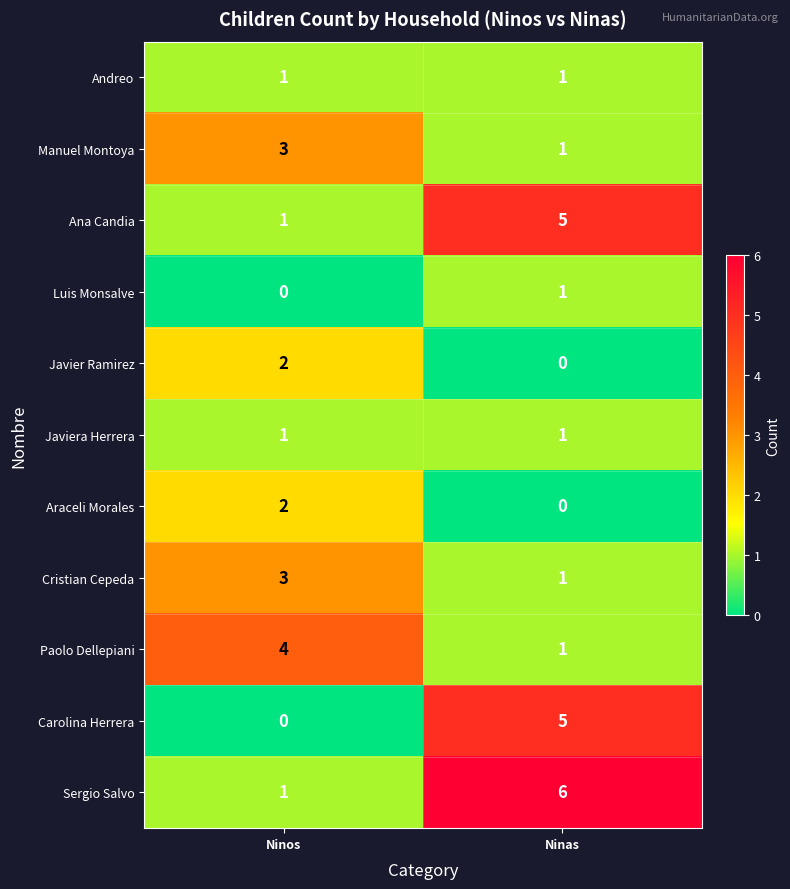

What is the approximate value of Sergio Salvo at Ninas?

6